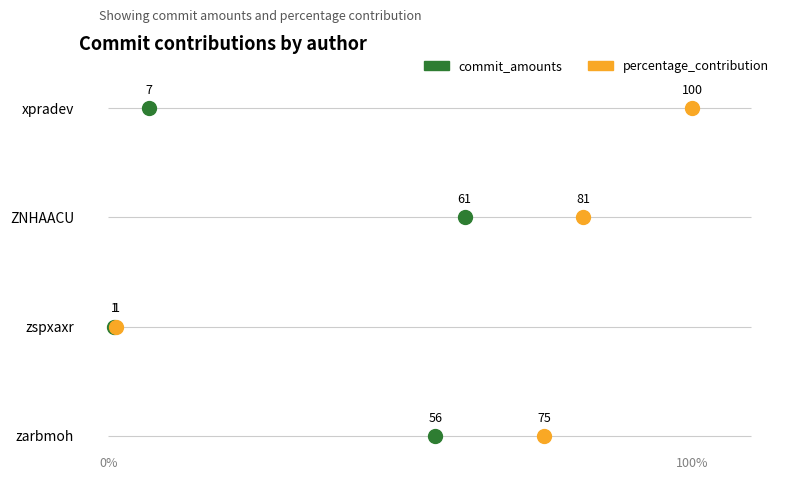

Which series reaches the minimum Y coordinate?

commit_amounts